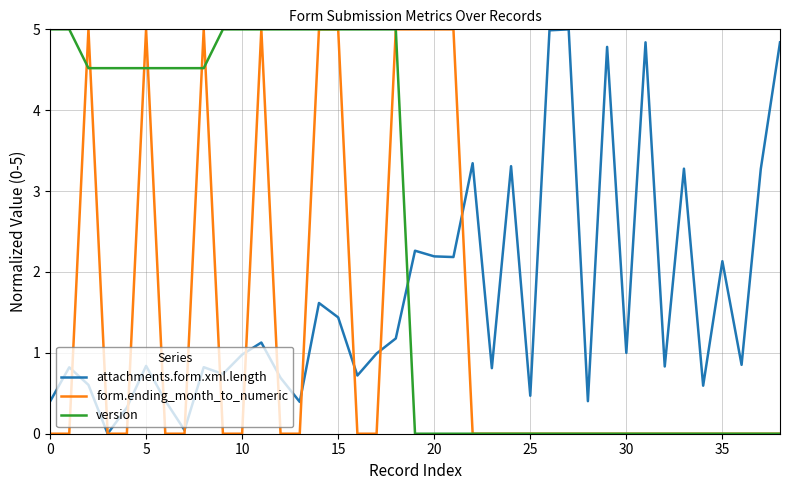

What are all the series names shown in the legend?

attachments.form.xml.length, form.ending_month_to_numeric, version